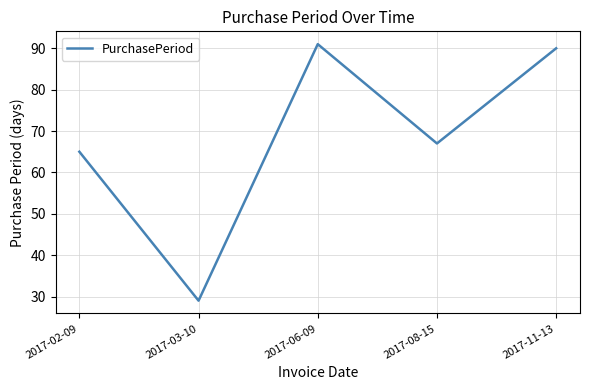

Is it true that the value at 2017-08-15 is 67?

True